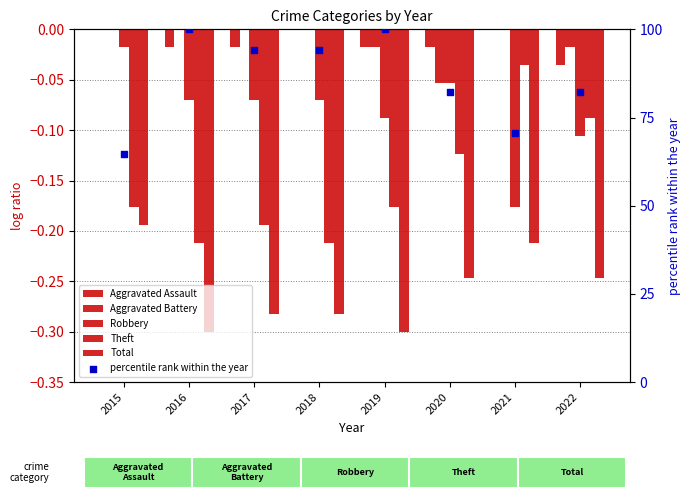

At which category is the sum across all series the highest?

2016